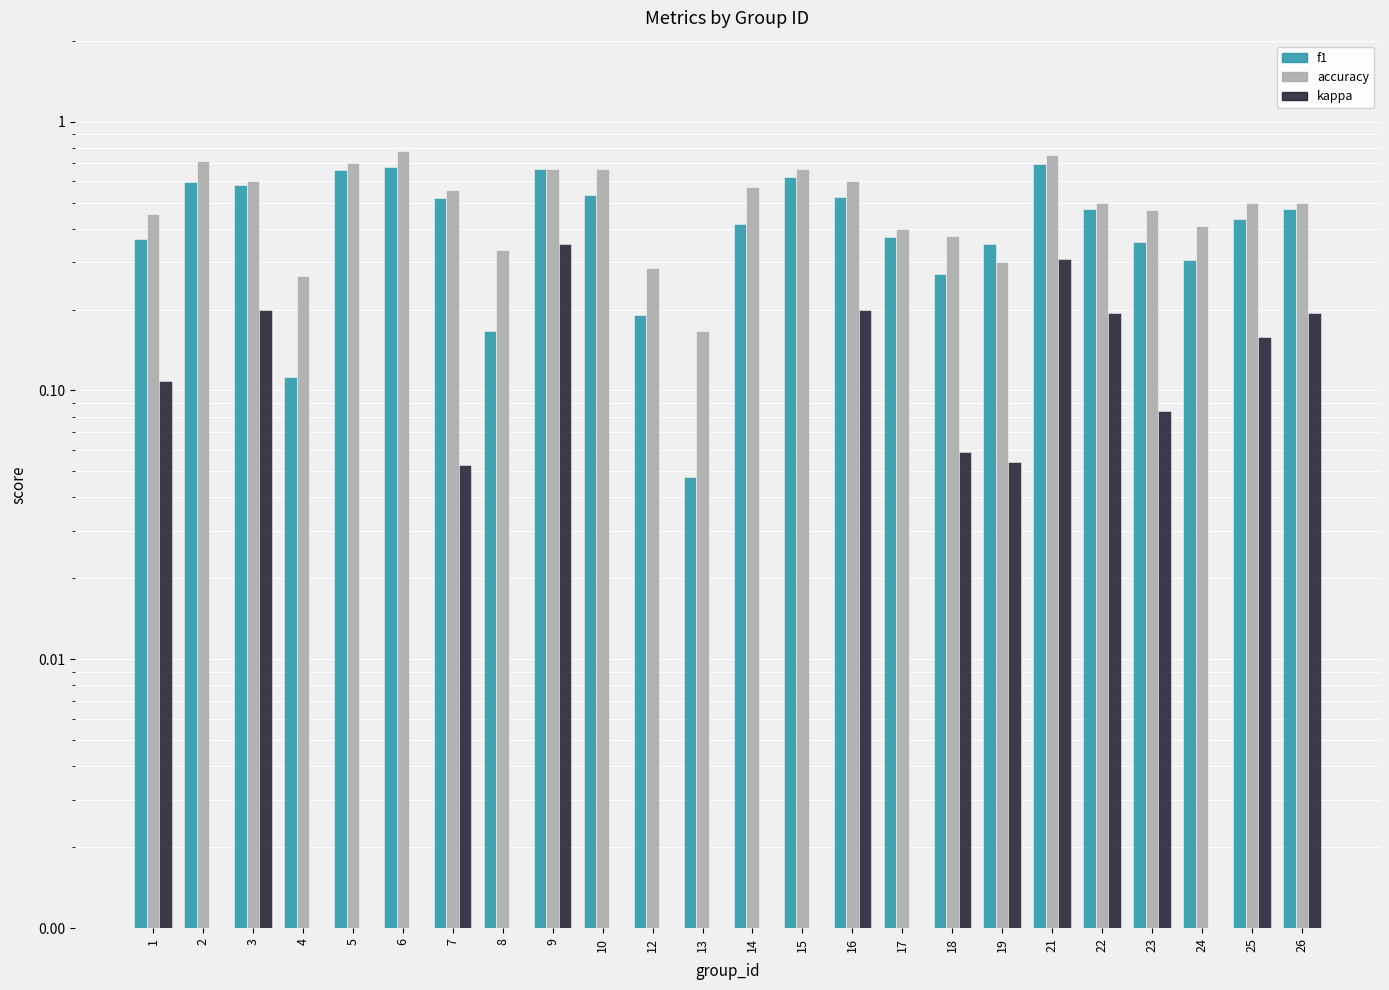

What is the difference between the highest and lowest values at 3?

0.4